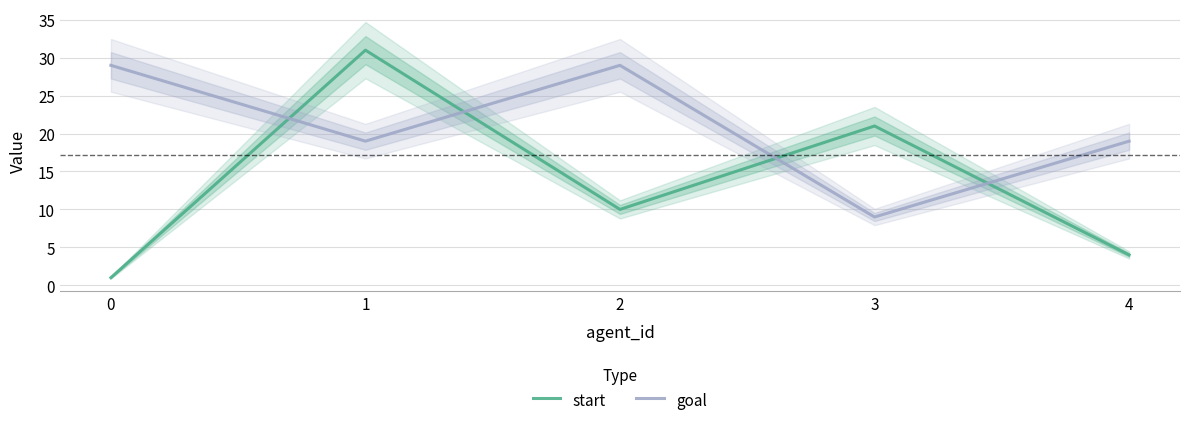

At how many categories does at least one series exceed 5?

5